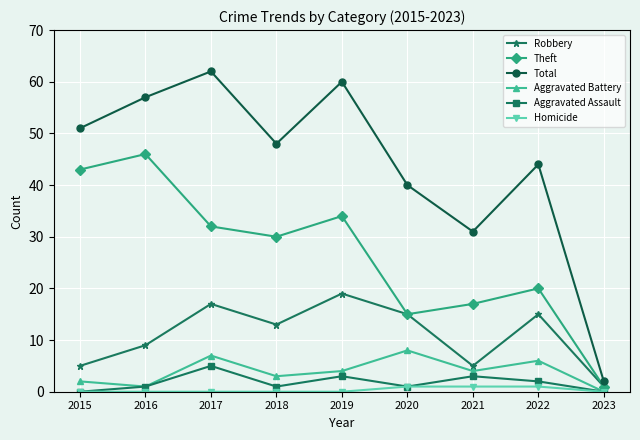

What is the difference between the Aggravated Assault values at 2020 and 2017?

4